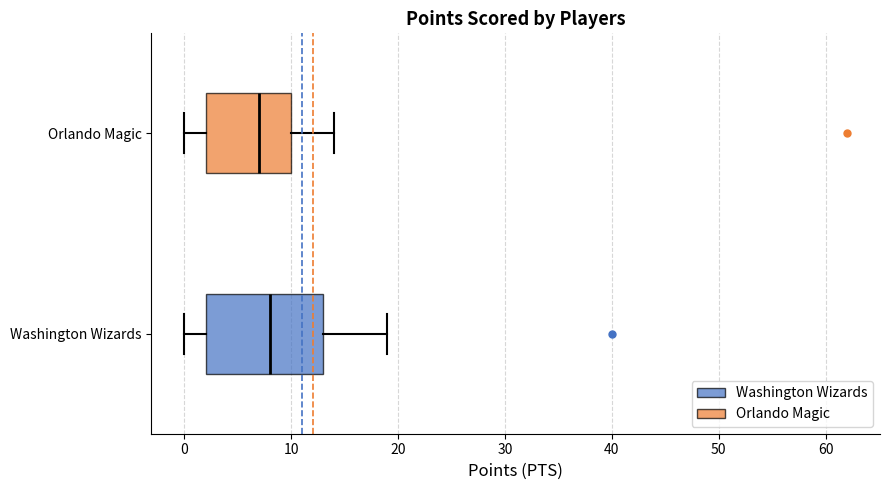

Reading bottom to top, transcribe this box plot: for each box, give where its median line is, the range the box spans, and where its two whiskers end, as read against the x-axis. The values are not printed on the chart, so give them approximately, as read against the axis.

Washington Wizards: median 8, box 2 to 13, whiskers 0 to 19
Orlando Magic: median 7, box 2 to 10, whiskers 0 to 14